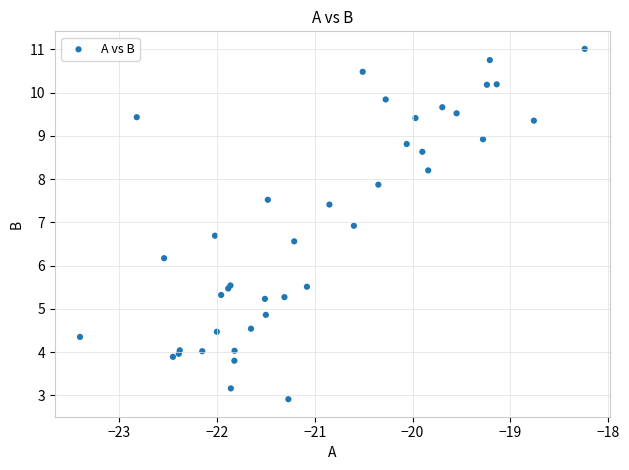

What Y value in the scatter plot is closest to 6?

6.2